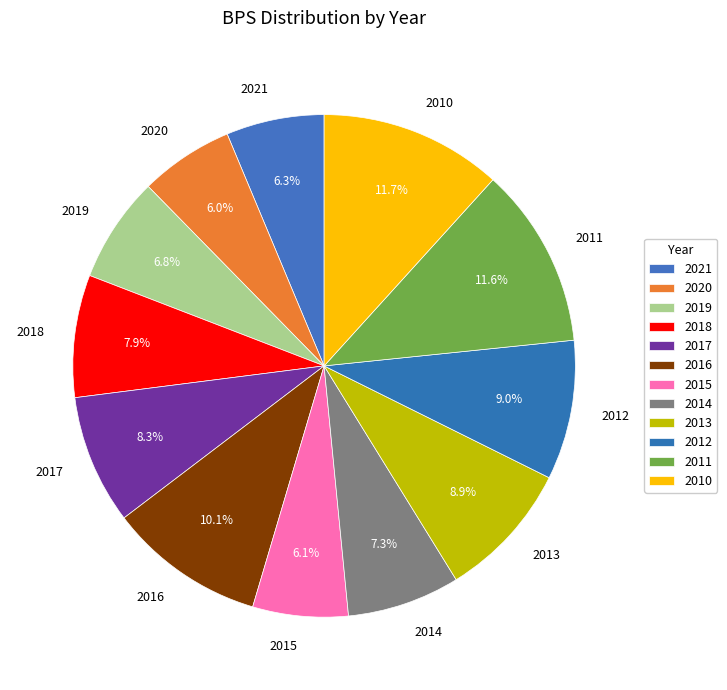

Is there a majority slice in this chart?

No